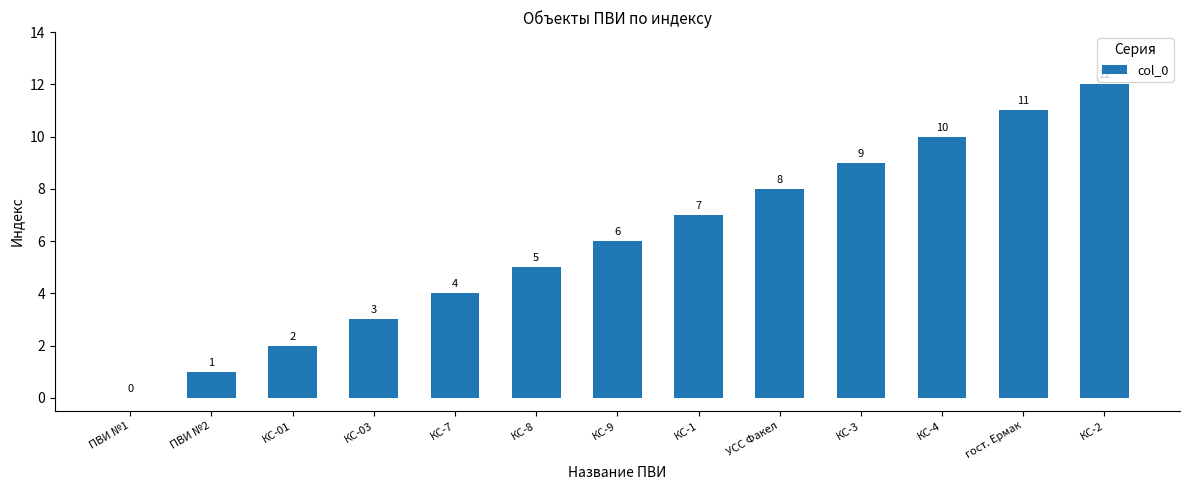

What is the sum of all values?

78